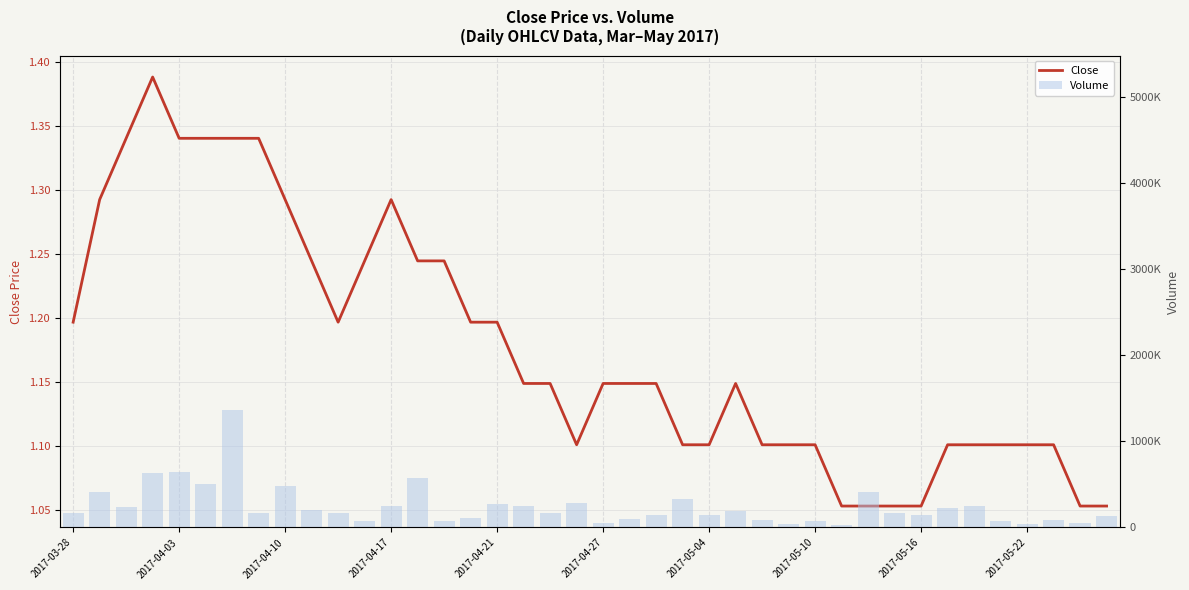

What is the value of the Close bar at the 39th from the left?

1.1